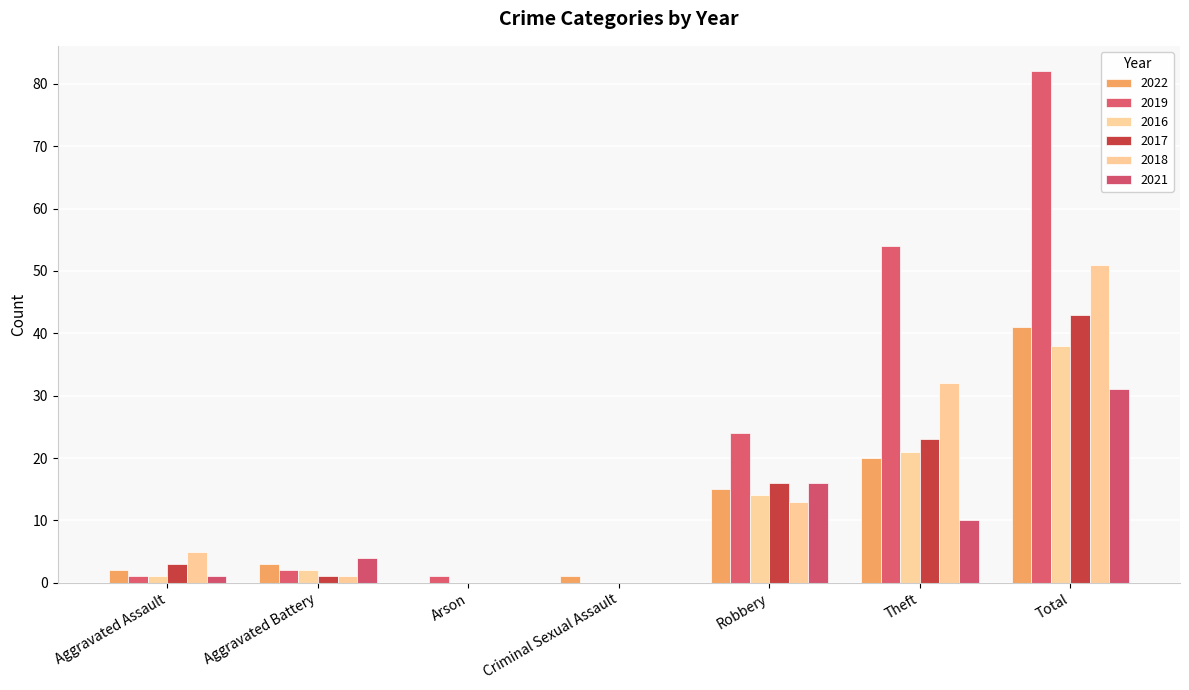

Reading left to right, what are all the values shown in this chart?

2022: 2	3	0	1	15	20	41
2019: 1	2	1	0	24	54	82
2016: 1	2	0	0	14	21	38
2017: 3	1	0	0	16	23	43
2018: 5	1	0	0	13	32	51
2021: 1	4	0	0	16	10	31